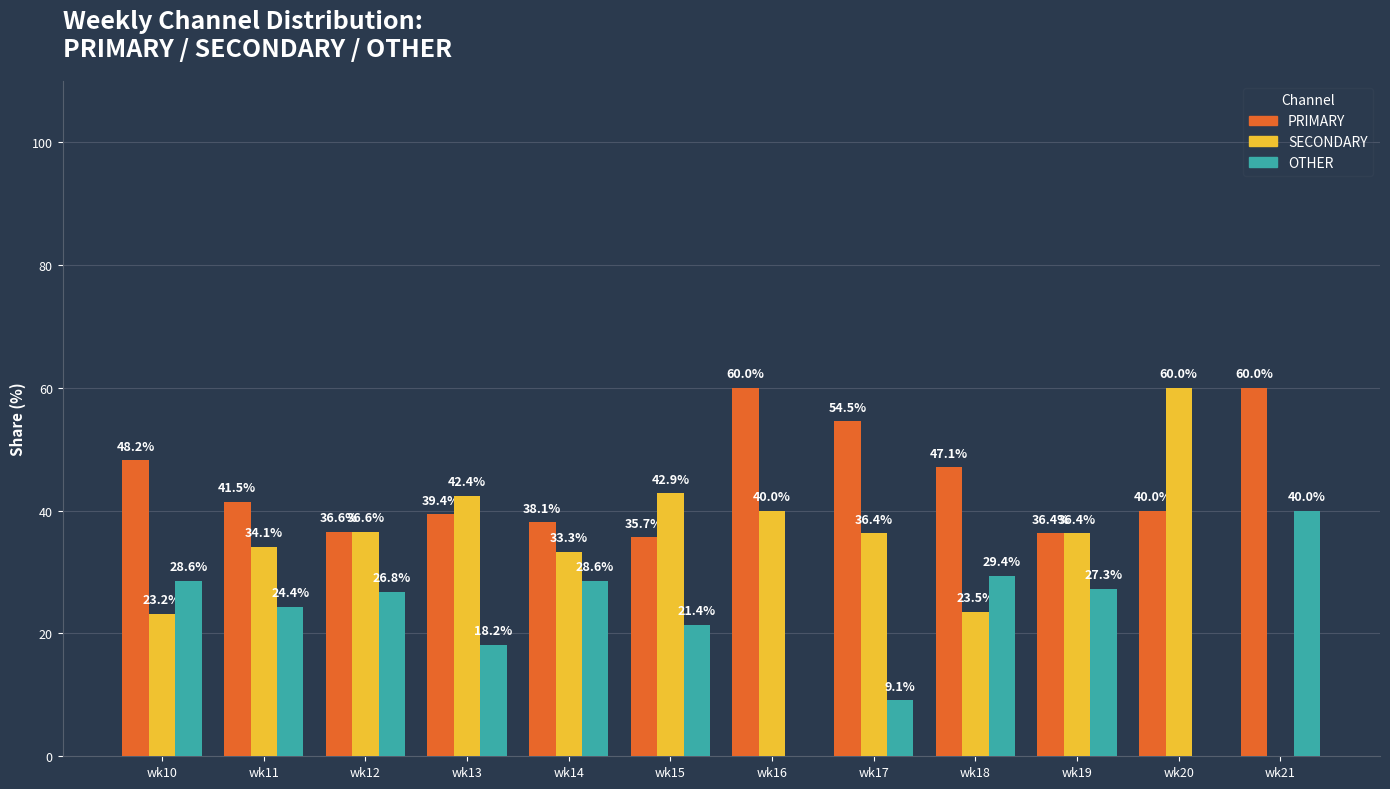

Where does the OTHER series first go above 26?

wk10